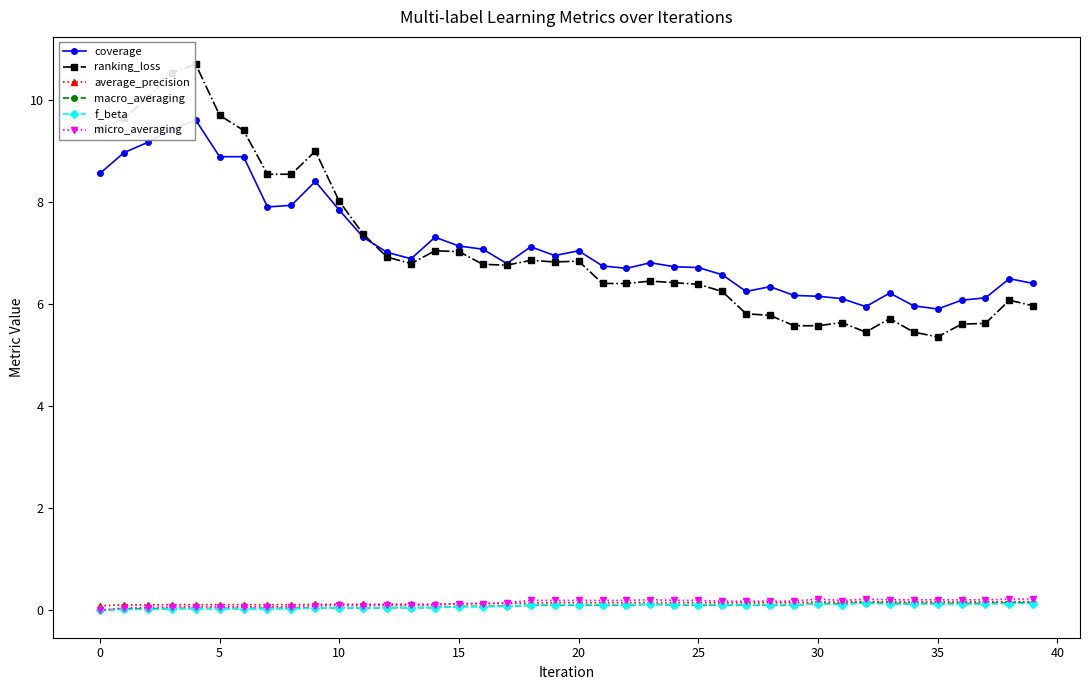

What are all the series names shown in the legend?

coverage, ranking_loss, average_precision, macro_averaging, f_beta, micro_averaging